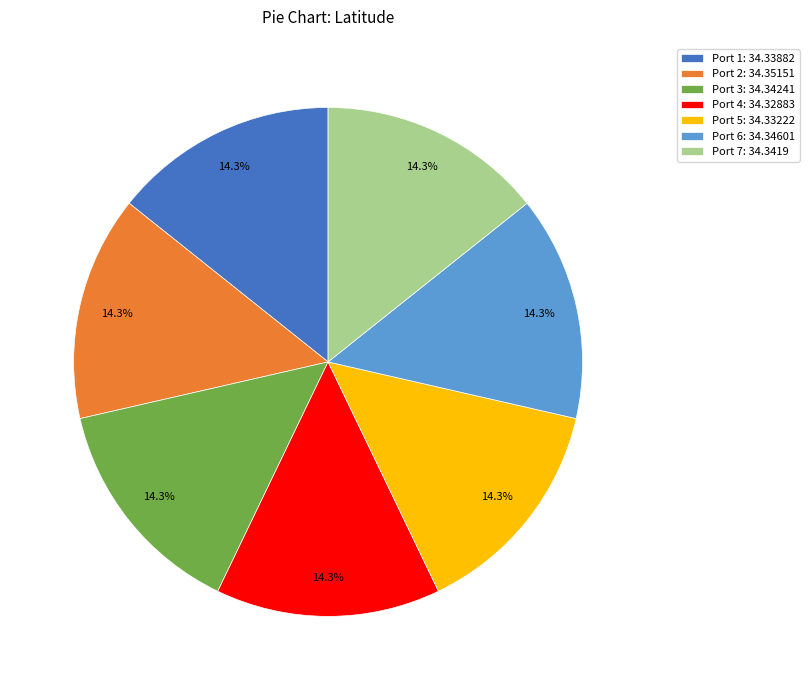

Approximately how many times larger is the value at Port 1: 34.33882 compared to Port 4: 34.32883?

1.0